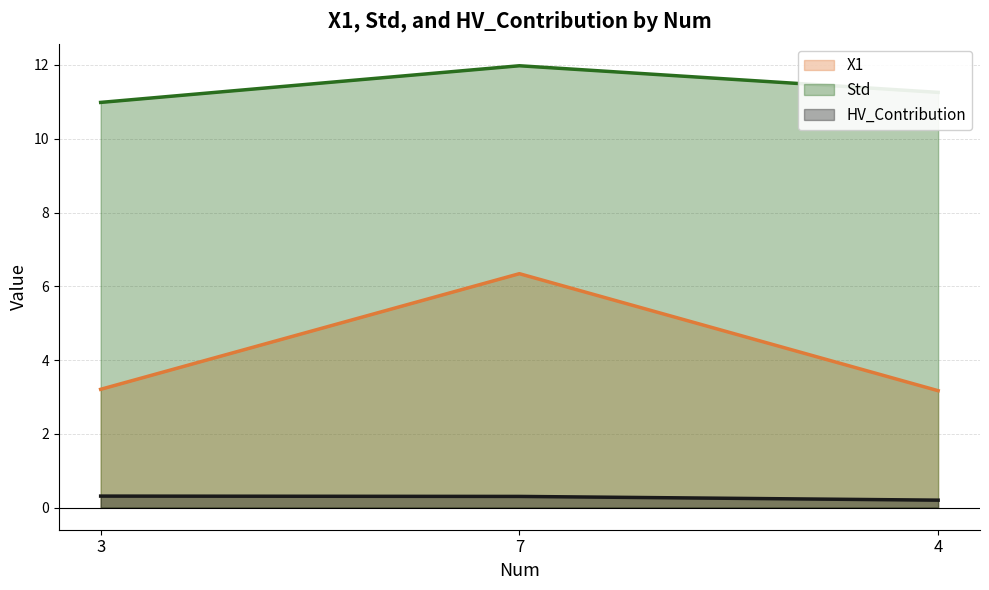

At which label does Std reach its minimum?

3